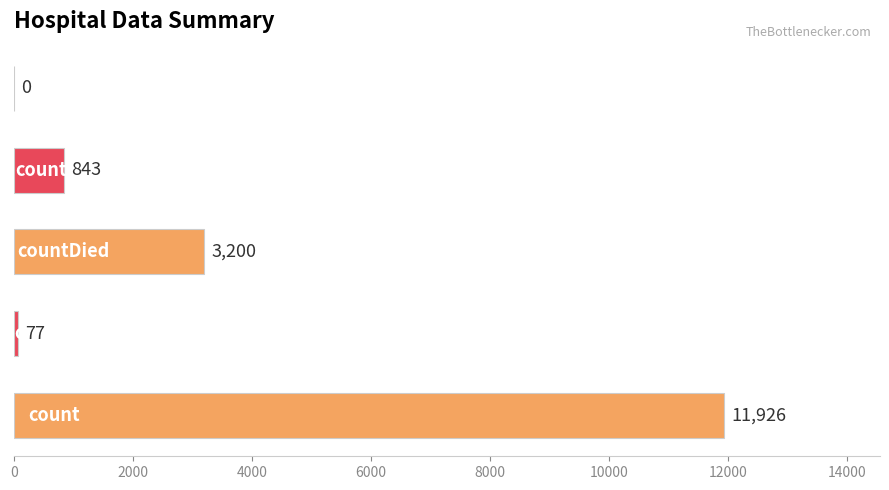

What is the sum of all values?

16046